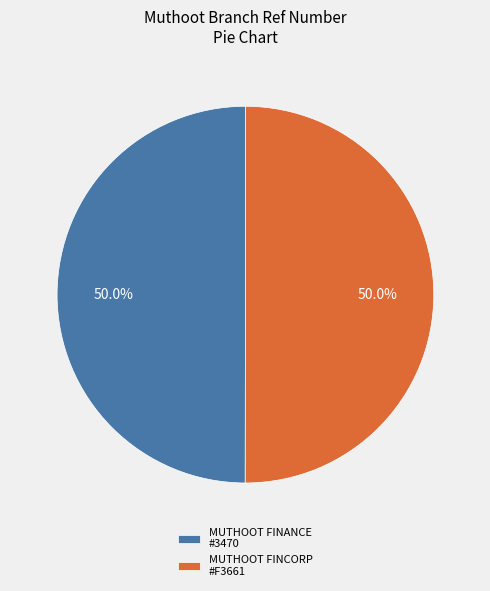

Approximately how many times larger is the value at MUTHOOT FINANCE #3470 compared to MUTHOOT FINCORP #F3661?

1.0